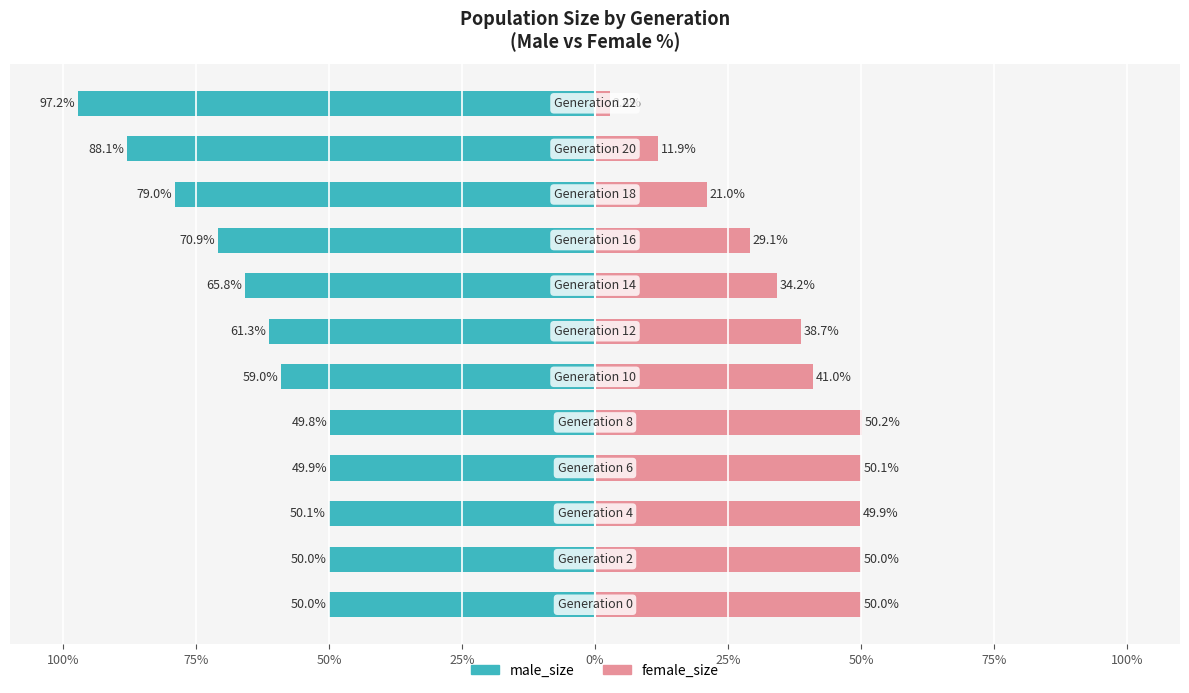

How many bars are there in each group?

2